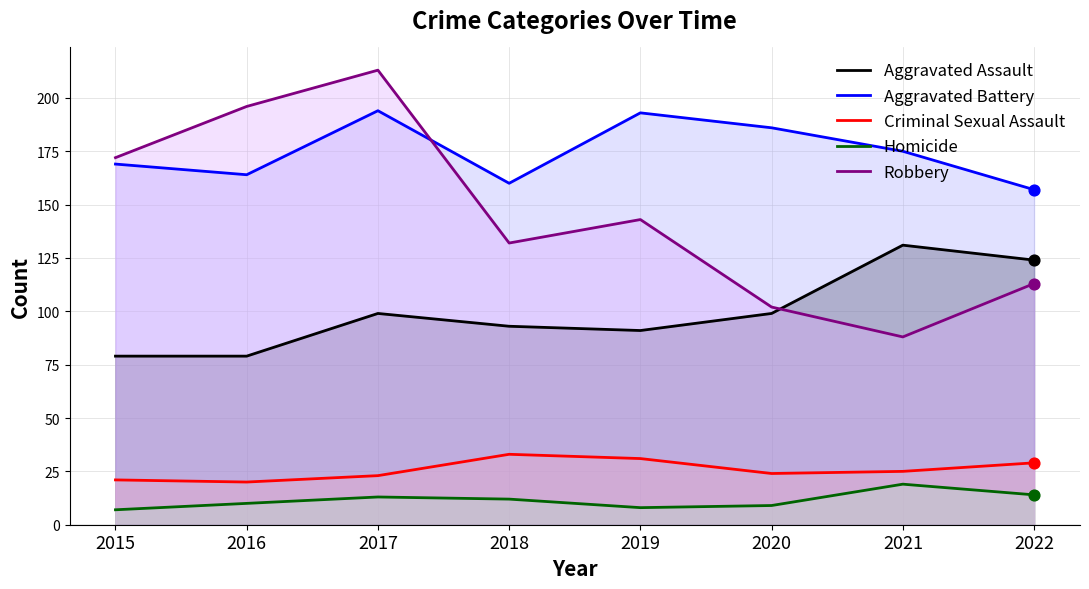

Is the value of Robbery at 2017 greater than the value of Aggravated Assault at 2020?

Yes